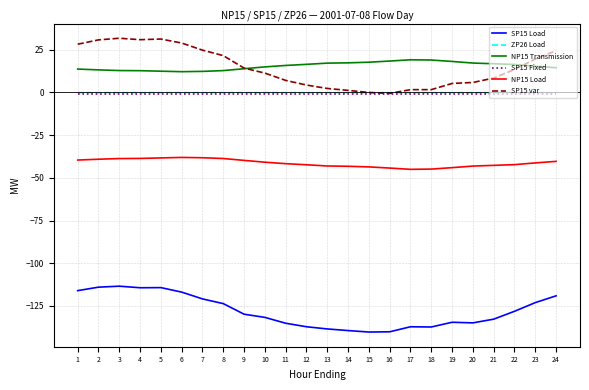

Does the chart have visible grid lines?

Yes